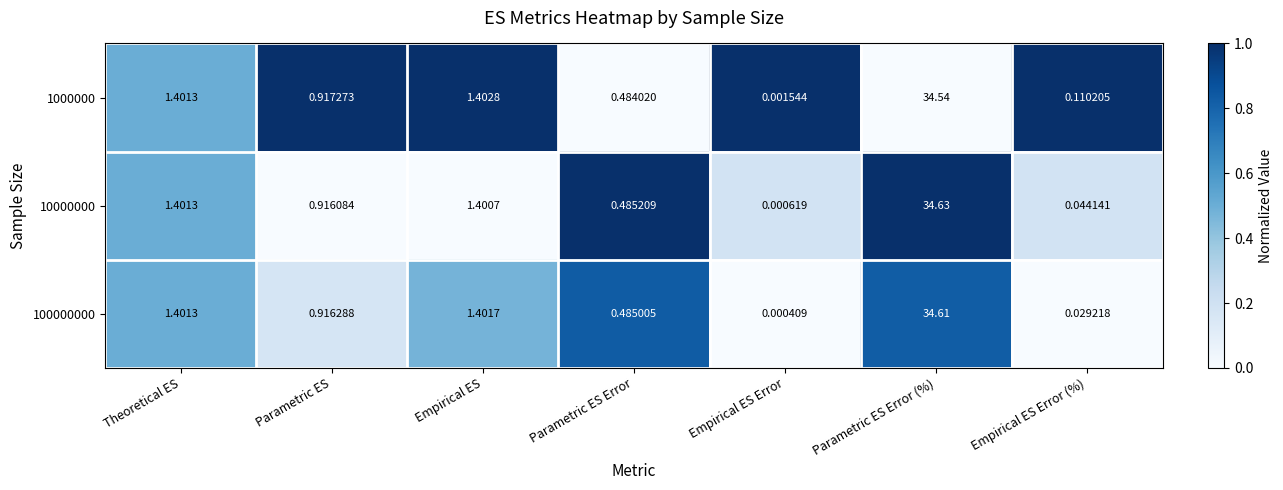

At which label does 10000000 reach its peak?

Parametric ES Error (%)